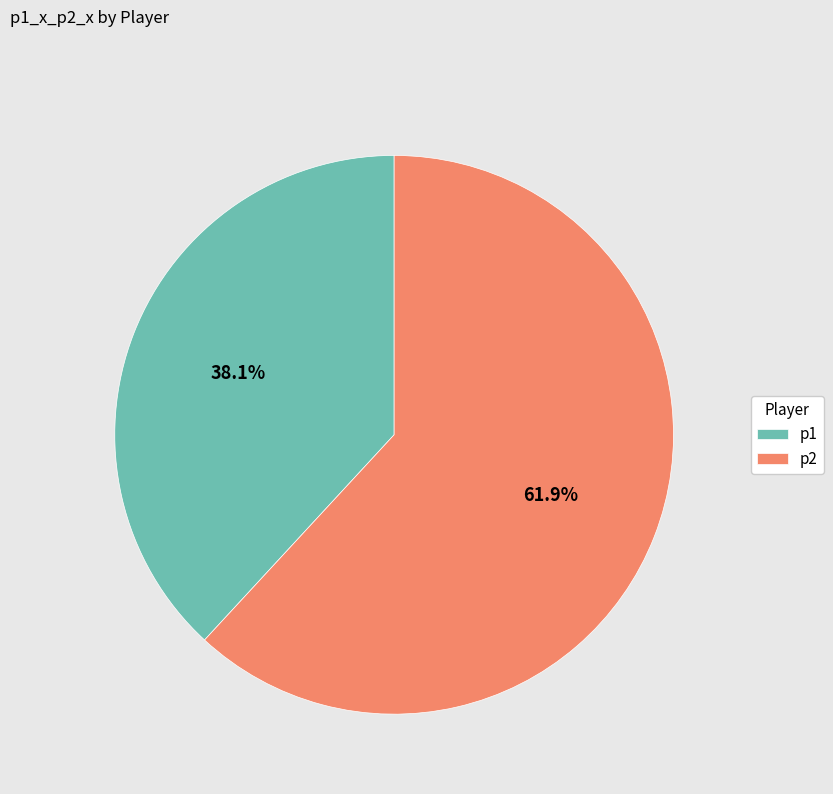

To the nearest percent, what is the combined percentage of p1 and p2?

100%